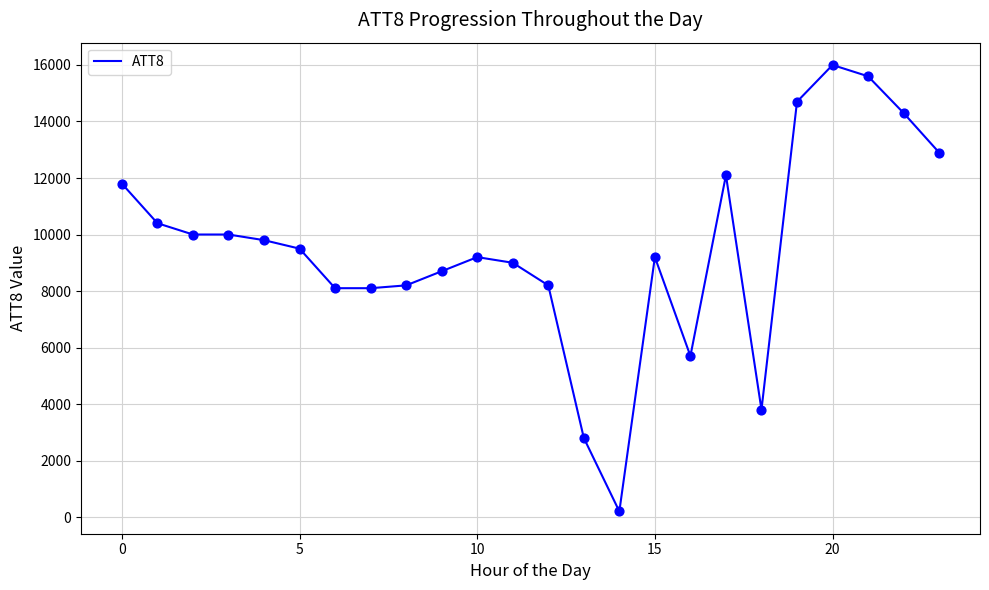

What is the greatest value displayed?

16000